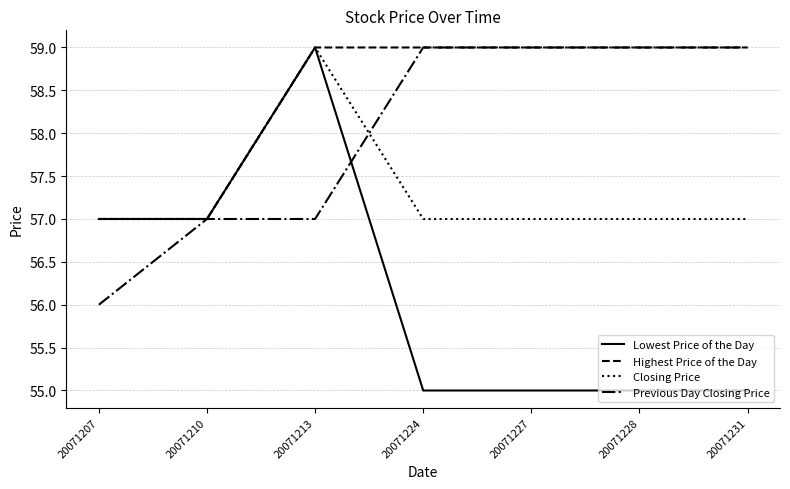

What is the total value across all series at 20071213?

234